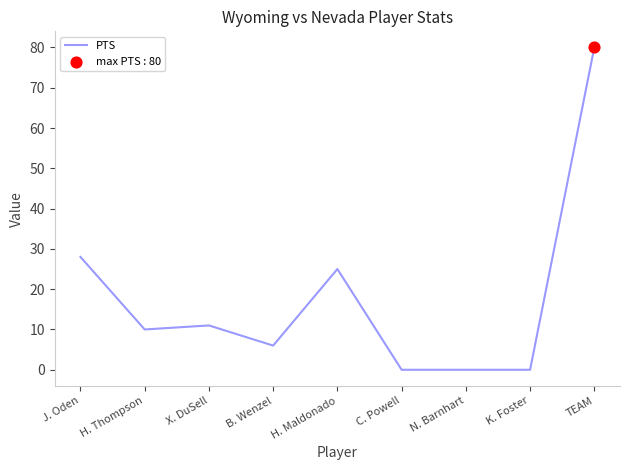

What is the change in value from X. DuSell to N. Barnhart?

-11